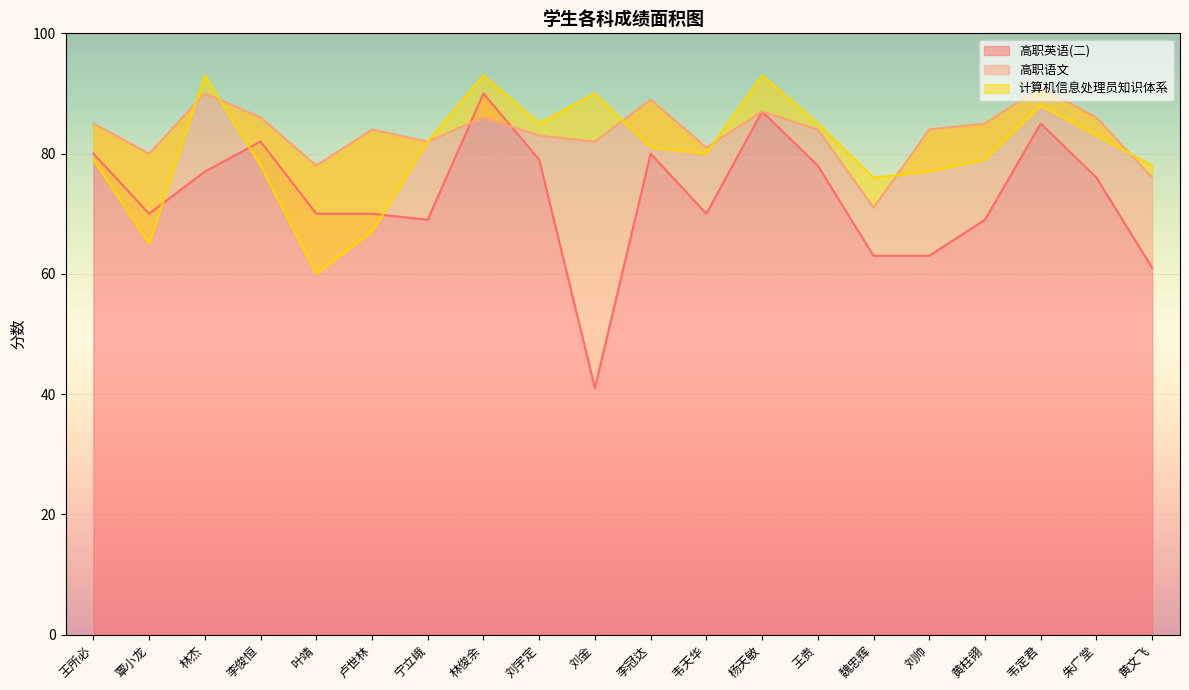

The value of 高职英语(二) at 覃小龙 is 70. True or false?

True